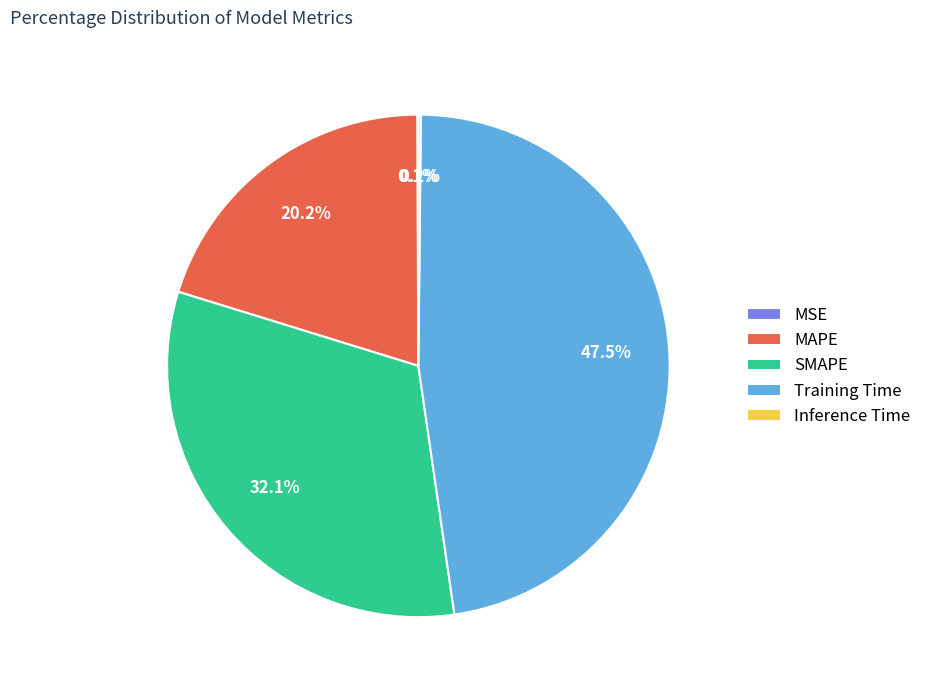

To the nearest percent, what percentage of the pie is MAPE?

20%